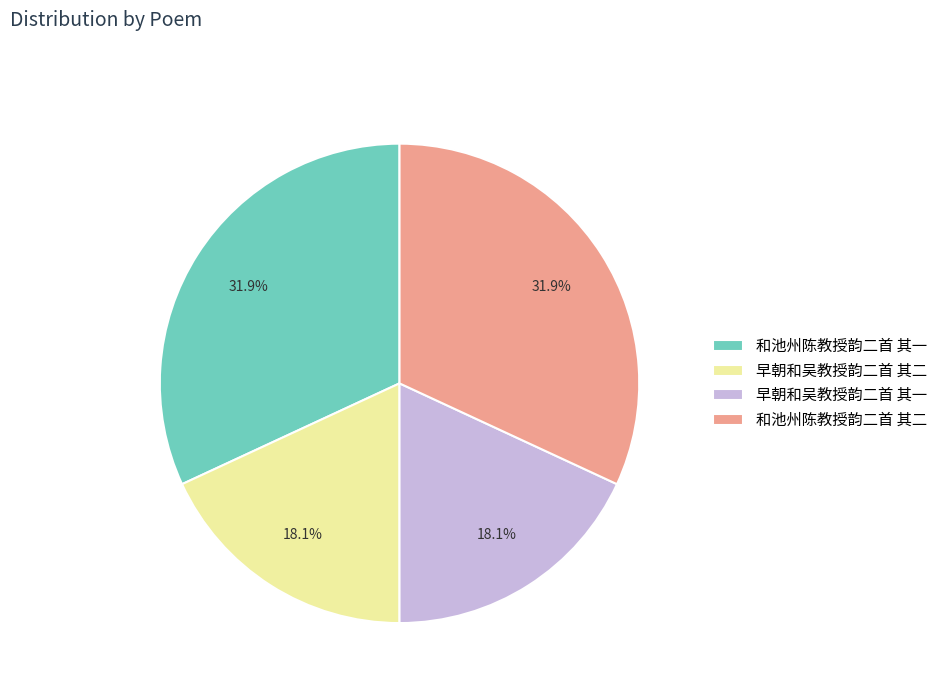

To the nearest percent, what percentage of the pie is 和池州陈教授韵二首 其二?

32%